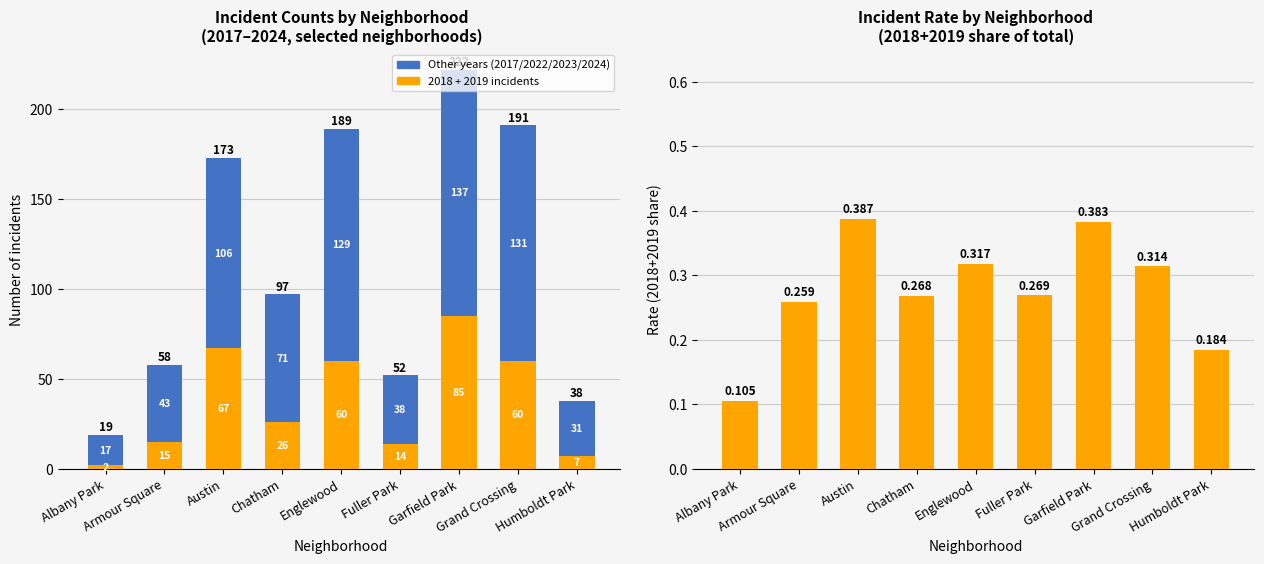

True or false: (2018+2019) / total rate has a value of 0.4 at Fuller Park.

False